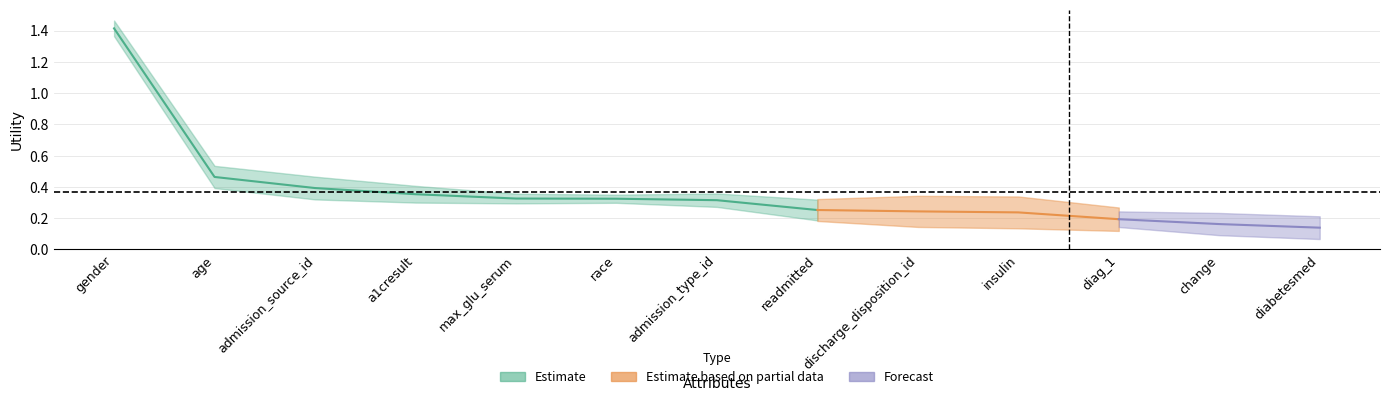

What is the sum of all values?

4.8